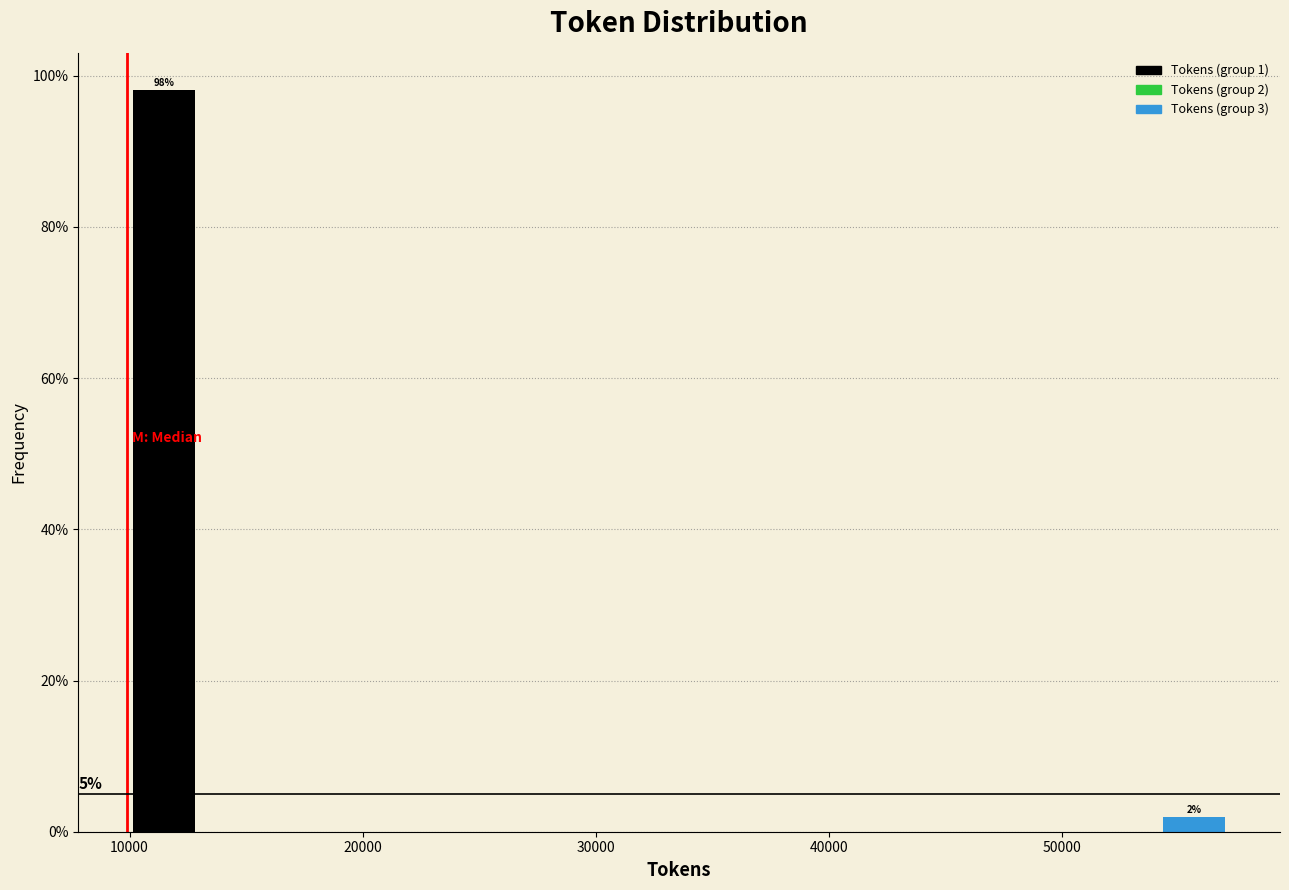

Around what value on the x-axis is the tallest bar? Give the approximate position of its centre, as read against the axis.

11000